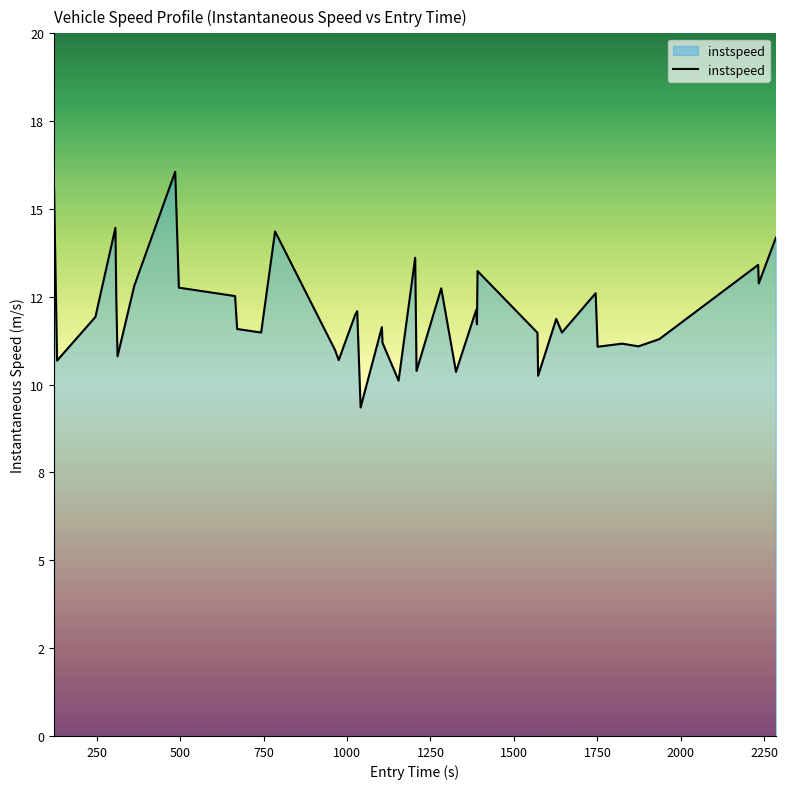

Is this an area chart (filled region under the line)?

Yes